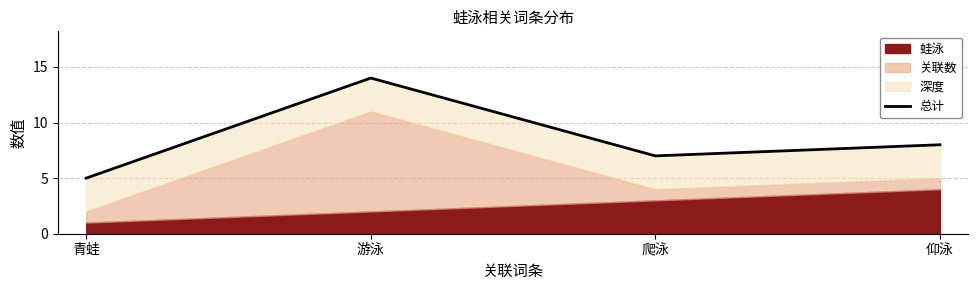

What is the label of the 4th point from the left?

仰泳